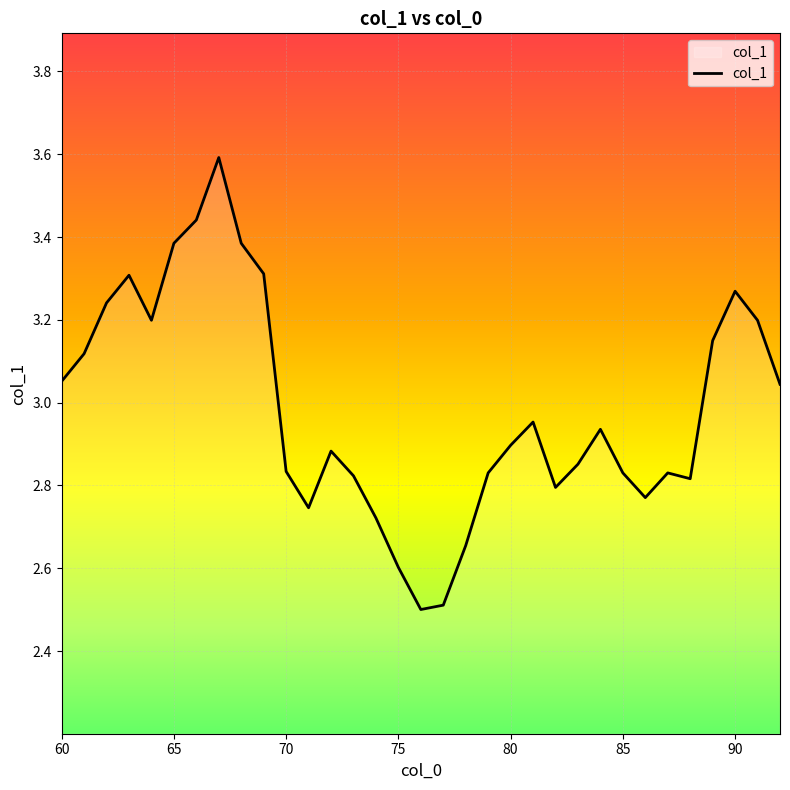

What is the greatest value displayed?

3.6